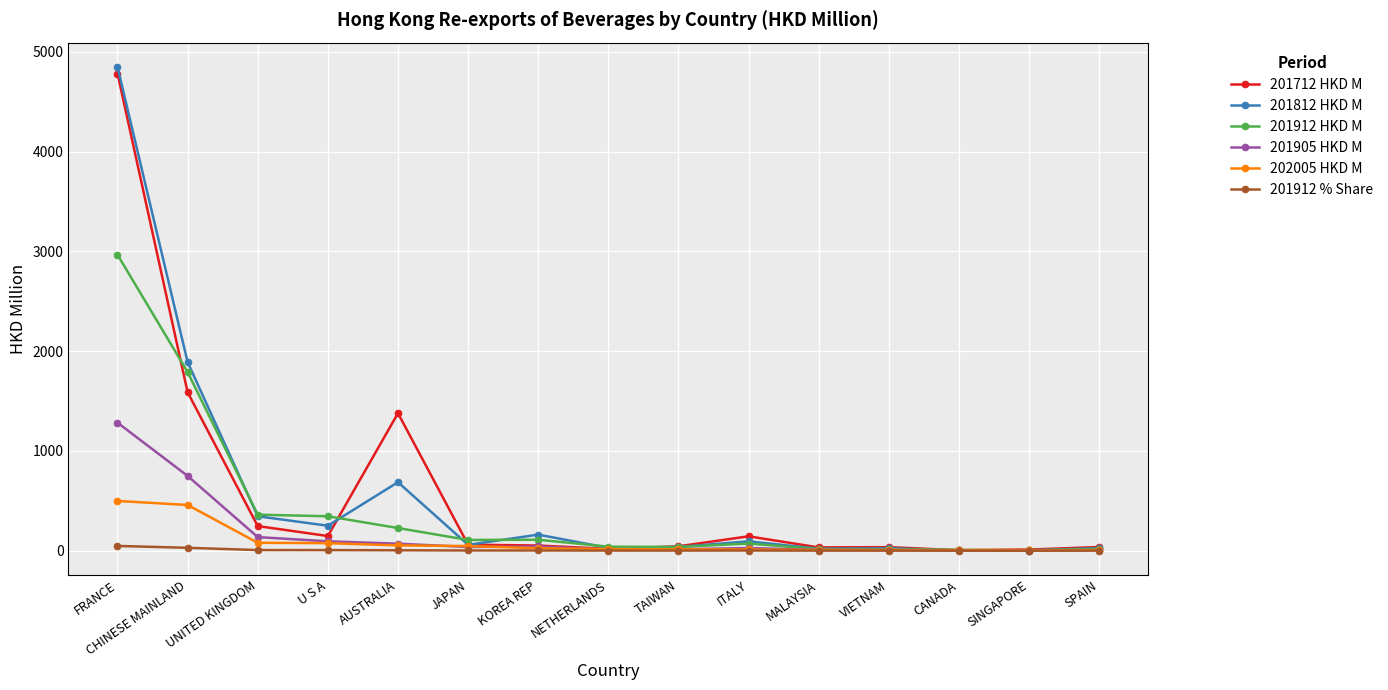

What is the greatest value displayed?

4849.6